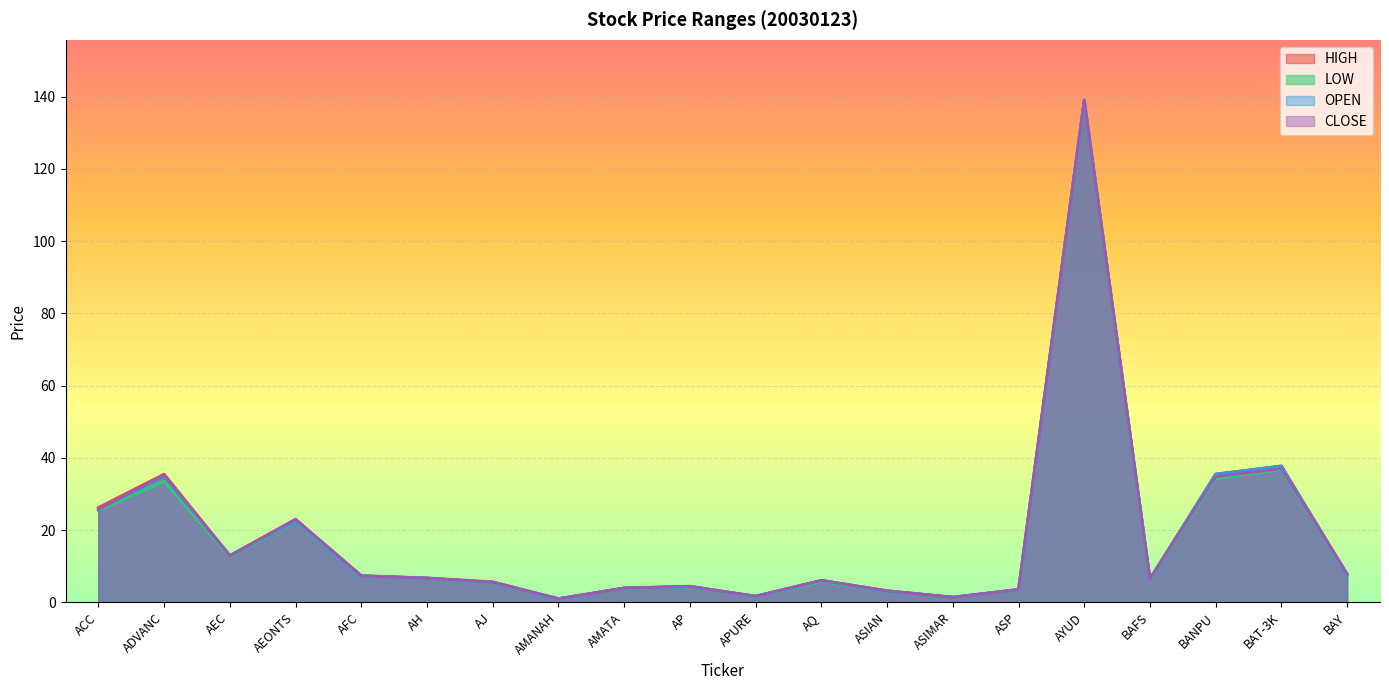

How many times do OPEN and CLOSE cross each other?

5